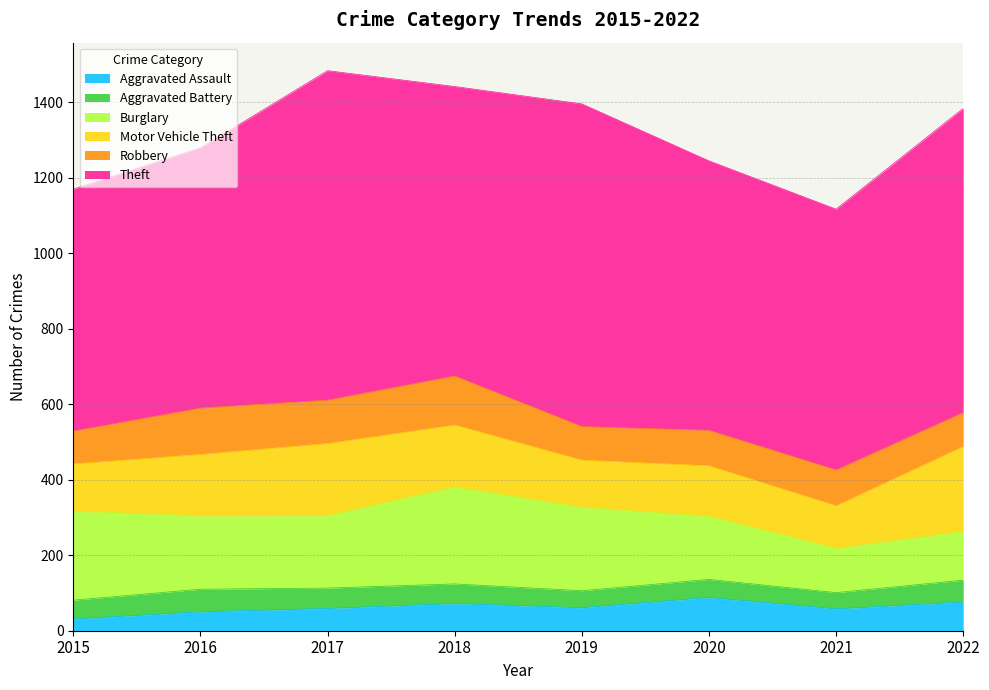

Rank the series at 2016 from lowest to highest value.

Aggravated Assault, Aggravated Battery, Robbery, Motor Vehicle Theft, Burglary, Theft